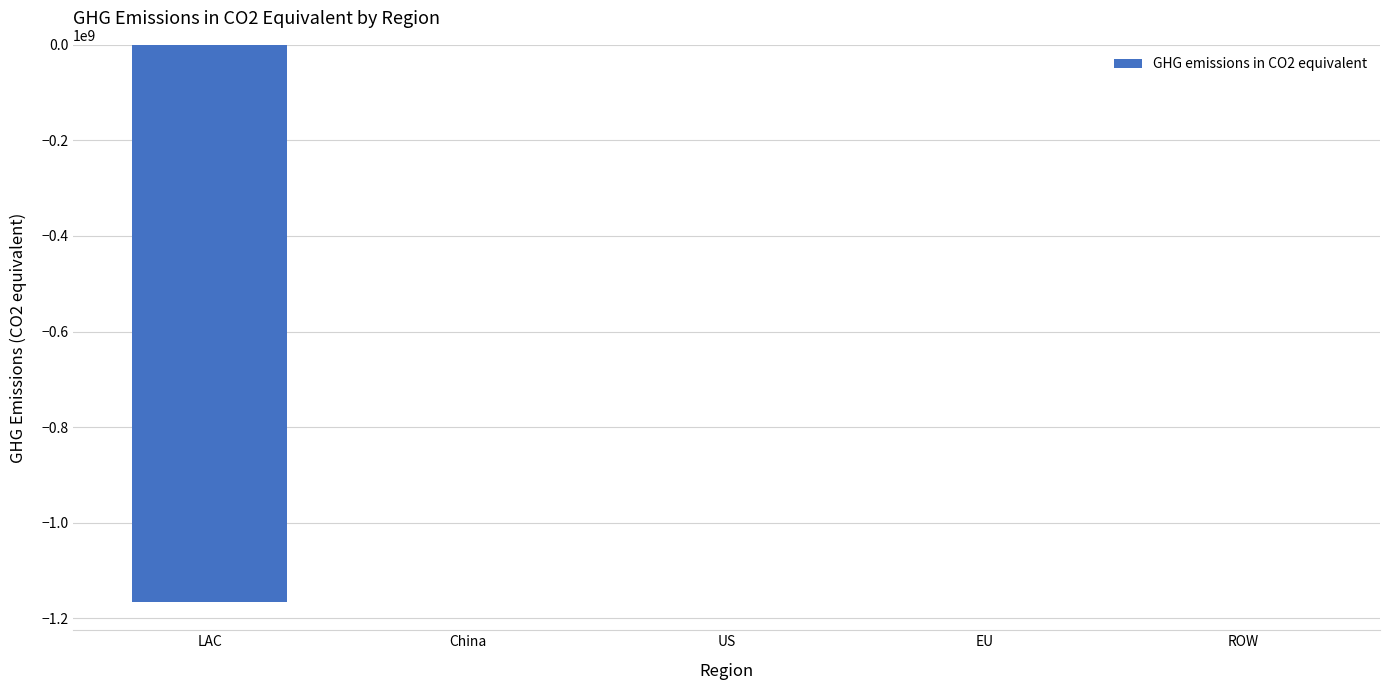

Are the bars horizontal?

No